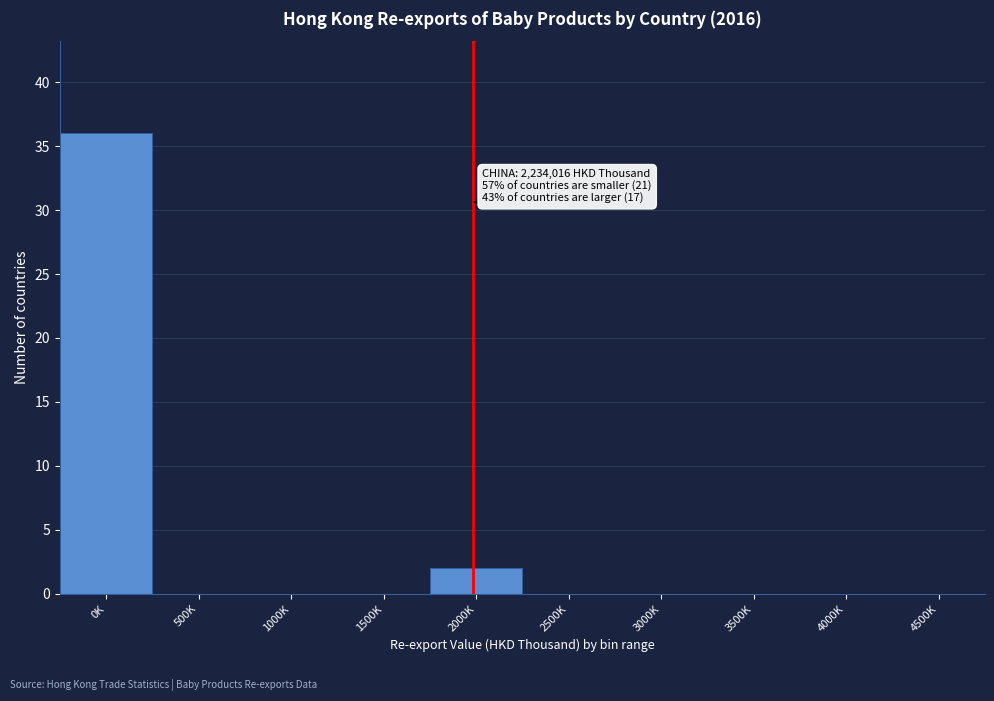

Reading left to right, extract all data points from this chart.

0K=36	500K=0	1000K=0	1500K=0	2000K=2	2500K=0	3000K=0	3500K=0	4000K=0	4500K=0